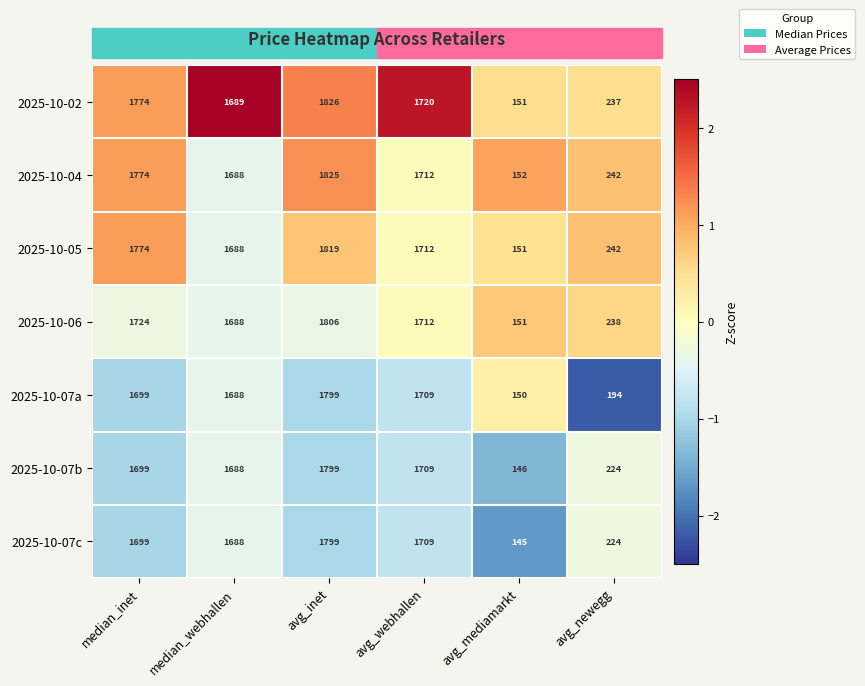

At which label is 2025-10-06 closest to 978?

median_webhallen